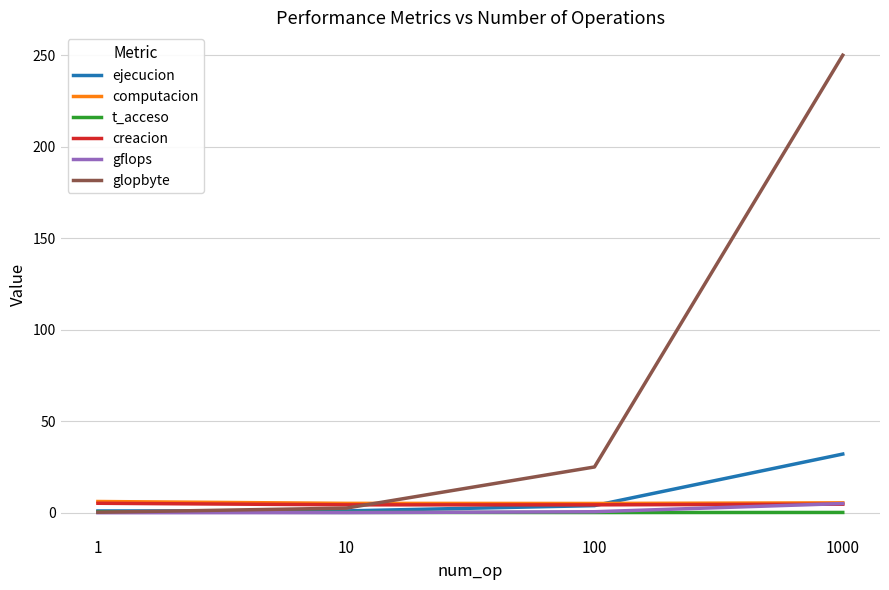

At which category is the sum across all series the highest?

1000